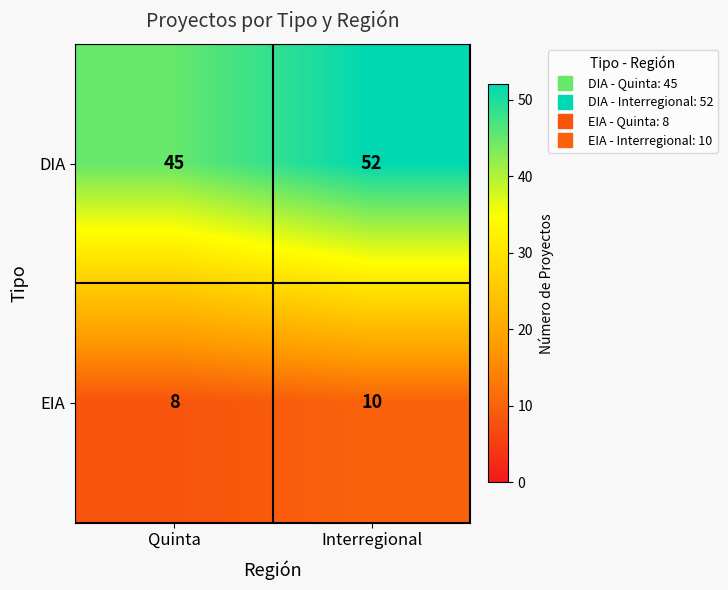

What is the difference between the maximum and minimum values in the DIA series?

7